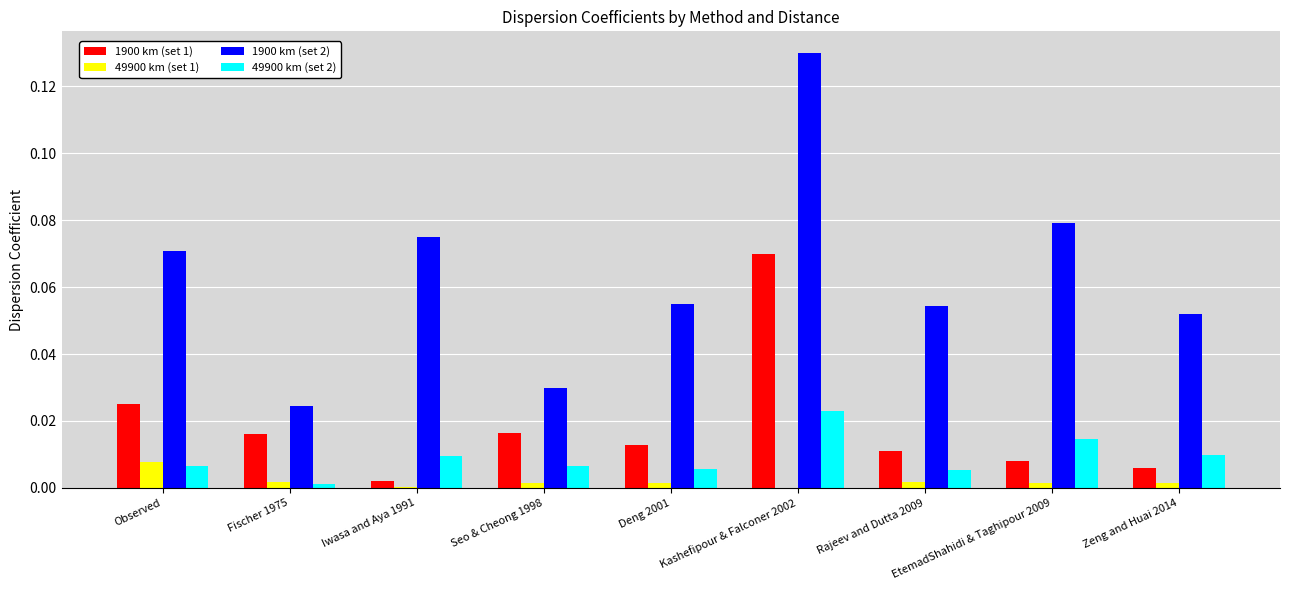

Are the bars horizontal?

No